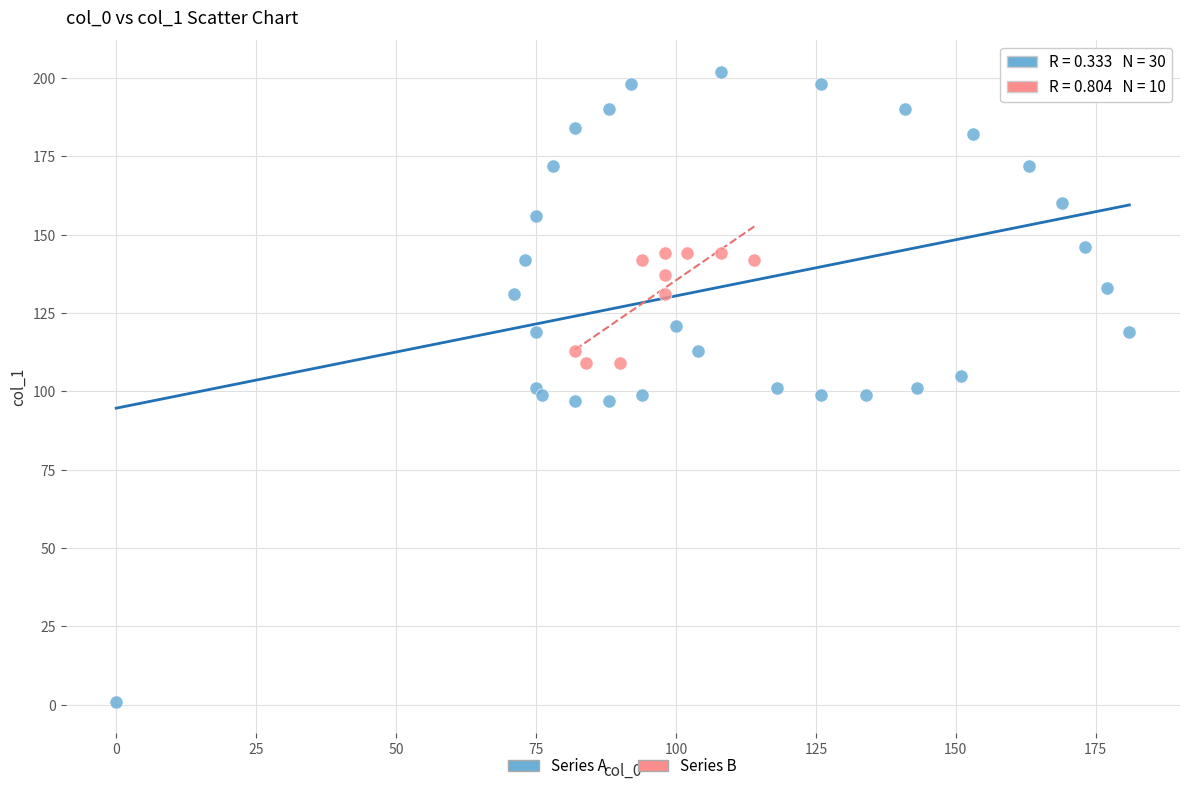

Which series has the largest Y range (max minus min)?

Series A